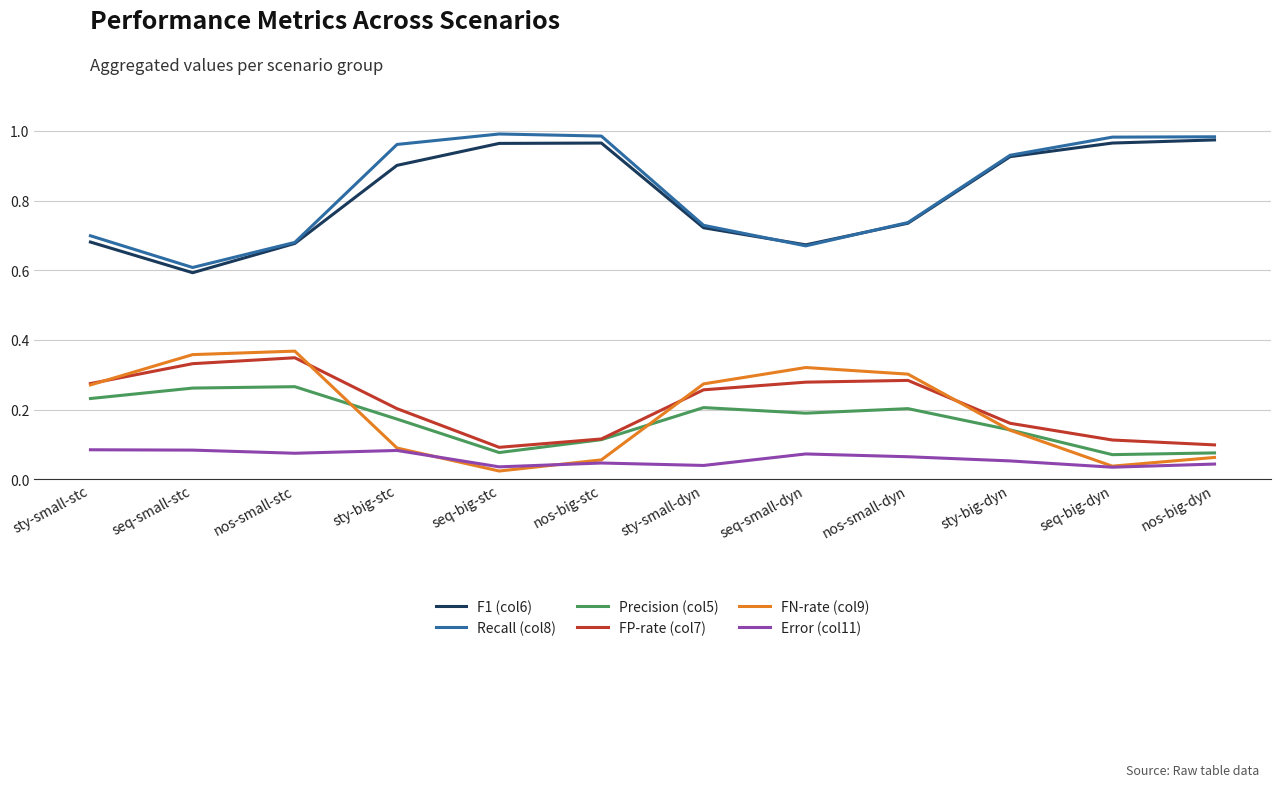

True or false: F1 (col6) and FN-rate (col9) cross at least once.

False